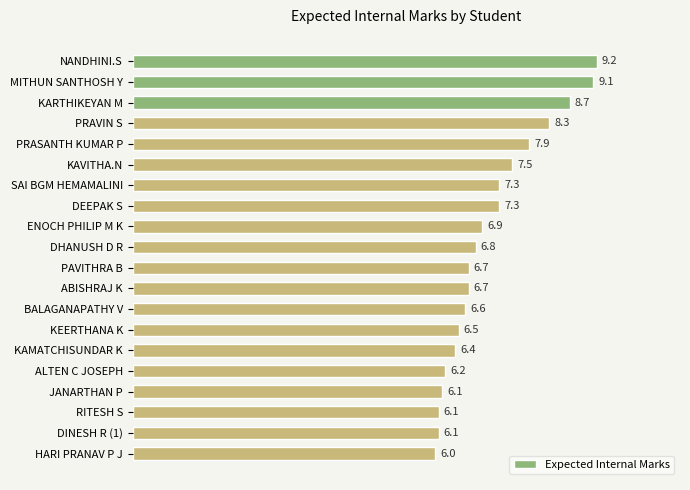

What position from the top is ALTEN C JOSEPH?

16